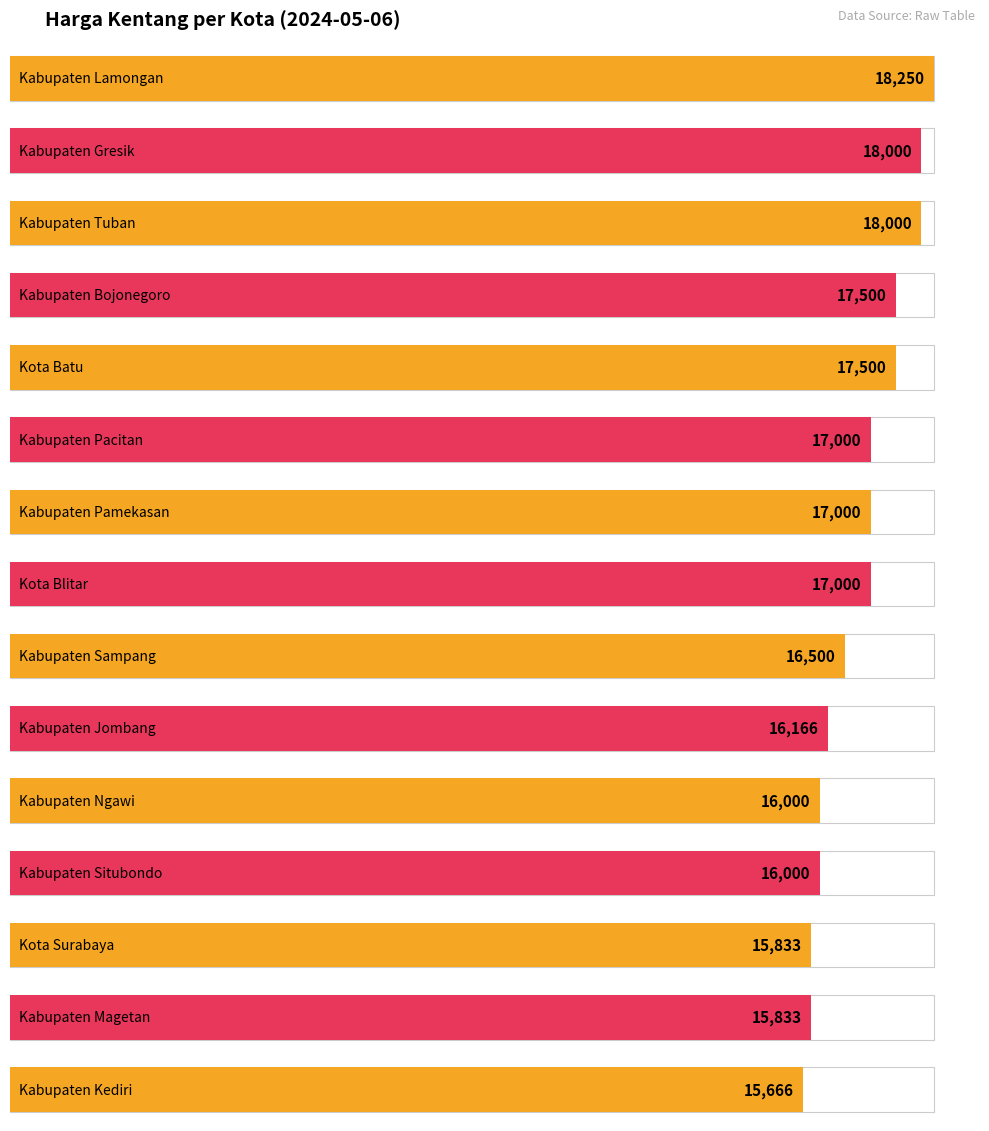

What is the smallest value displayed?

15666